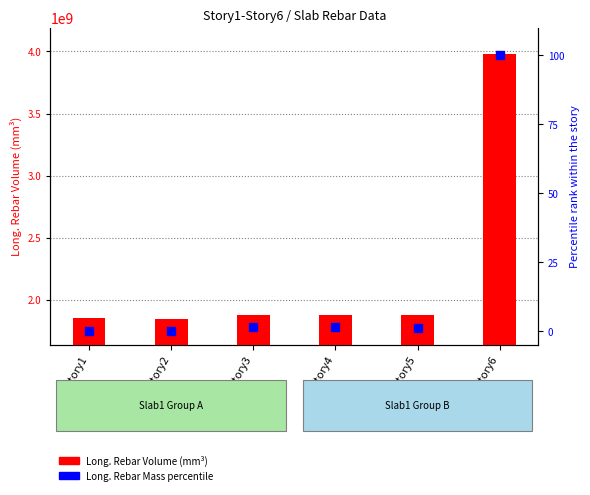

At which category is the sum across all series the highest?

Story6